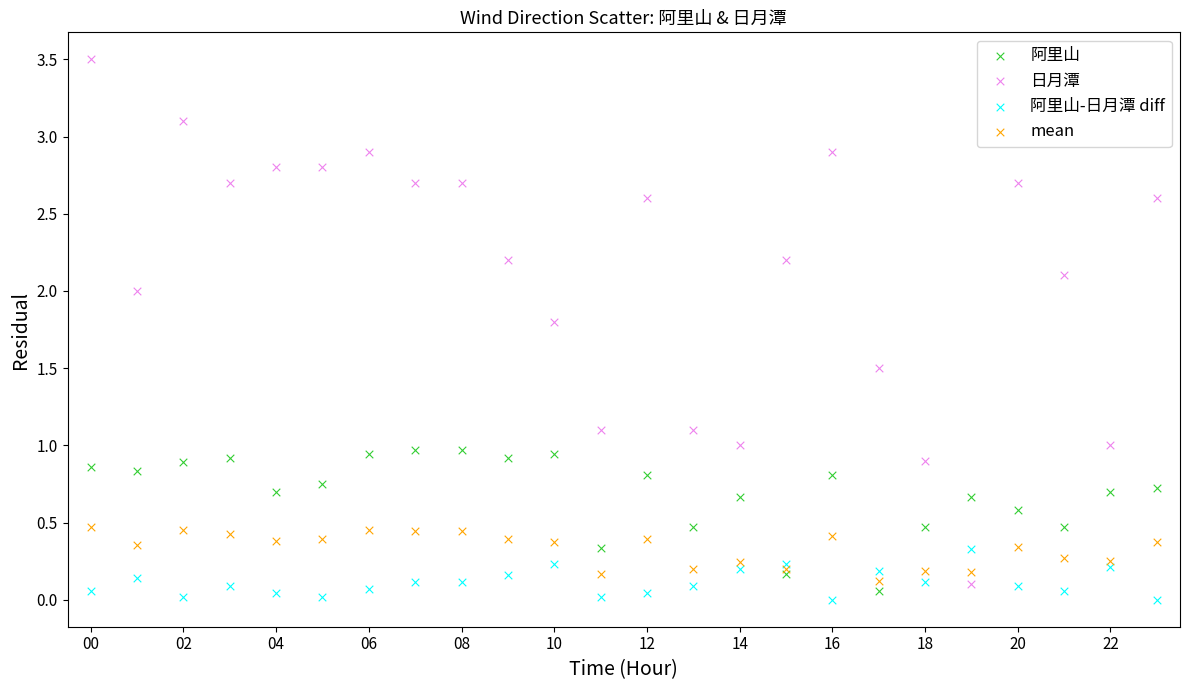

Which series has the largest Y range (max minus min)?

日月潭